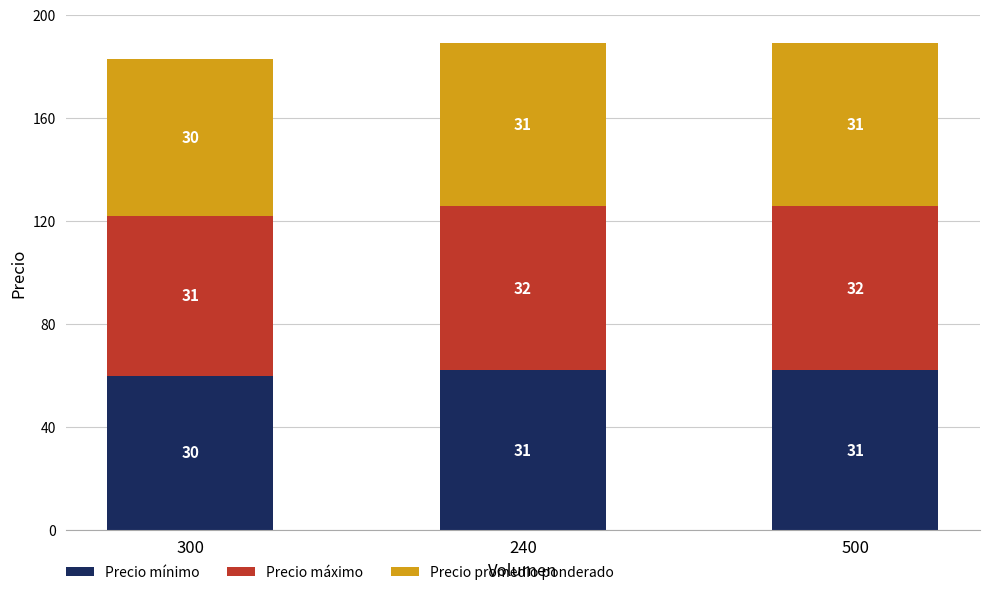

What position from the right is 300?

3